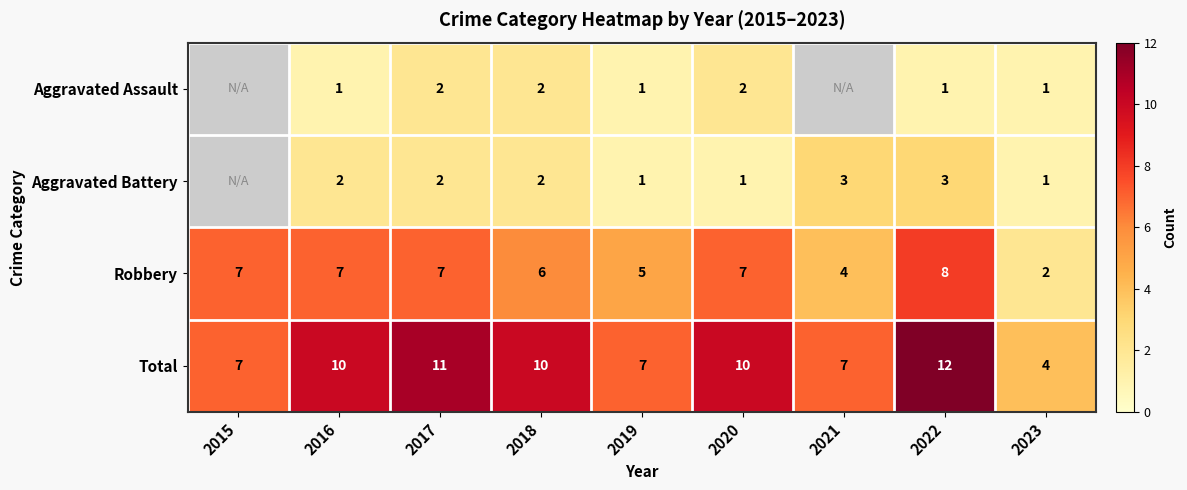

True or false: Aggravated Battery has a value of 1.3 at 2022.

False